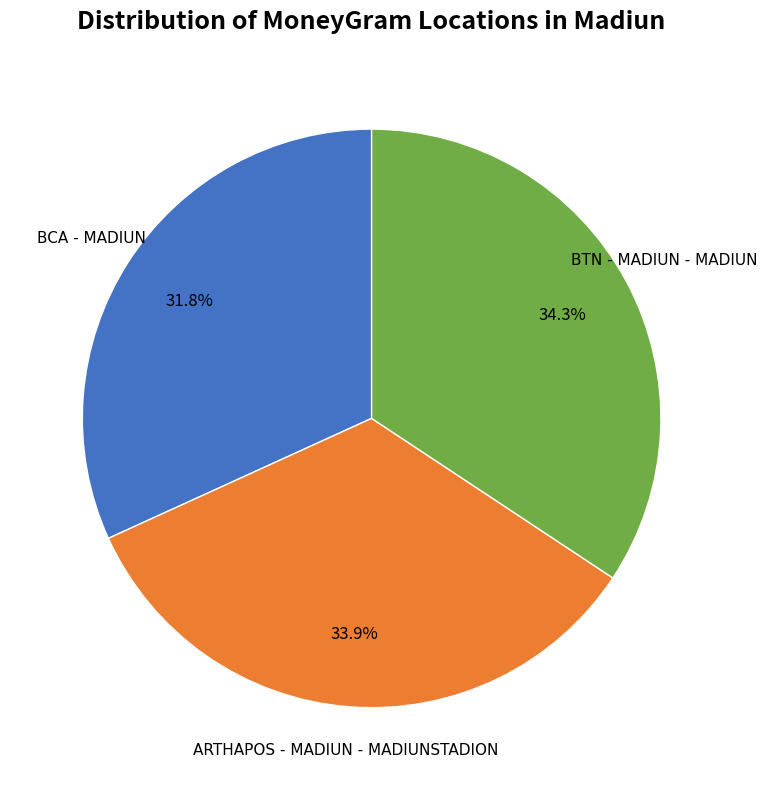

Is there a majority slice in this chart?

No